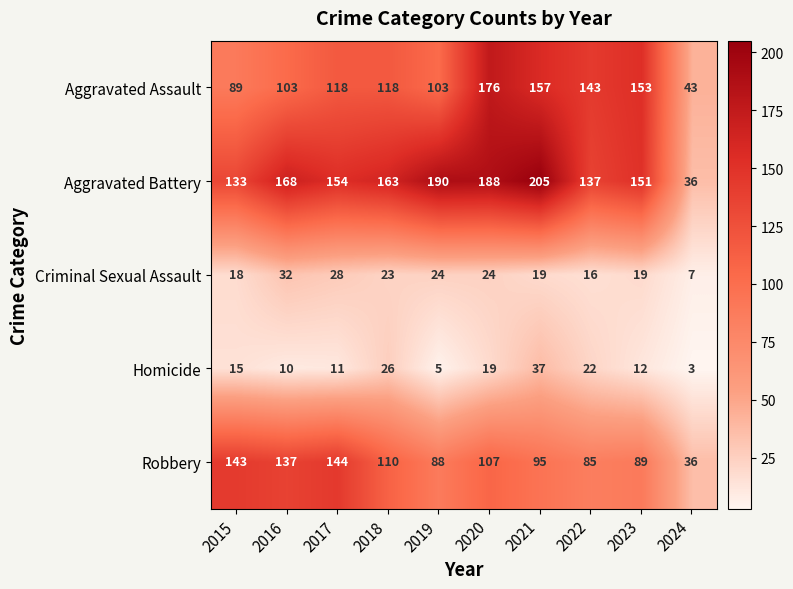

Is the value of Aggravated Battery at 2019 greater than the value of Robbery at 2020?

Yes